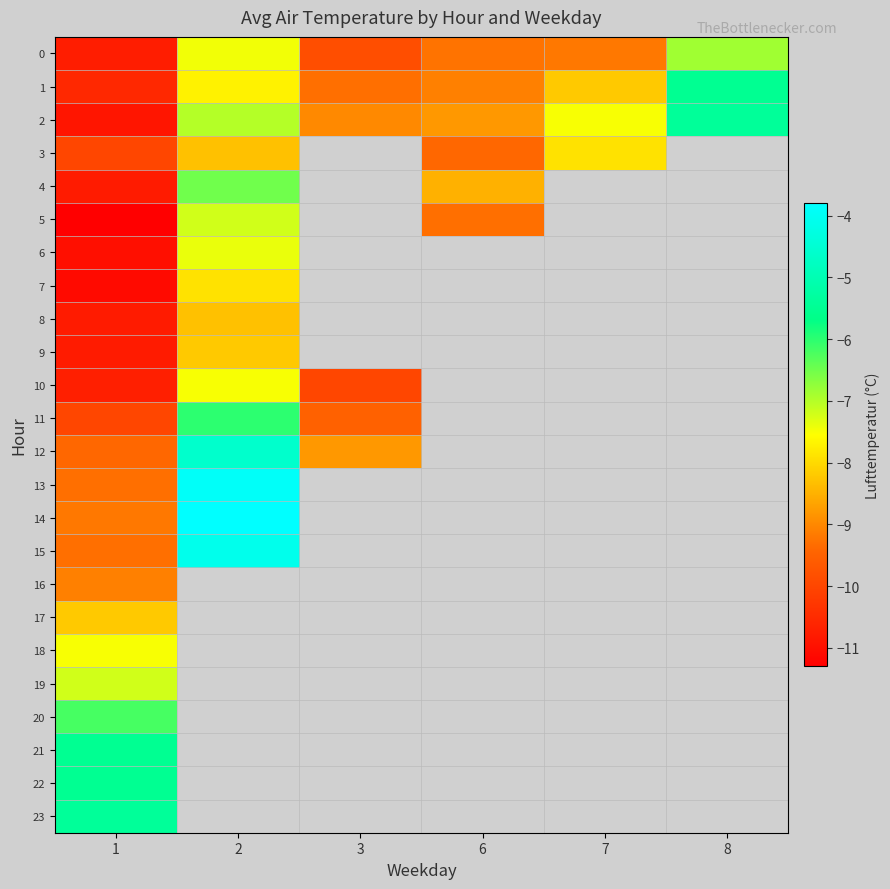

How many data points does each series have?

6